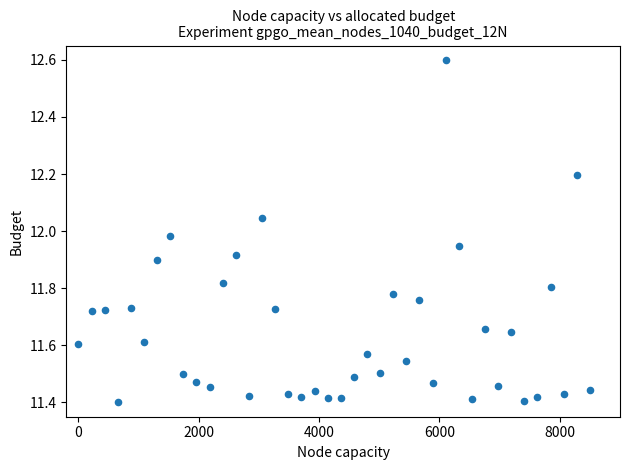

What is the range of X values (max minus min)?

8500.0